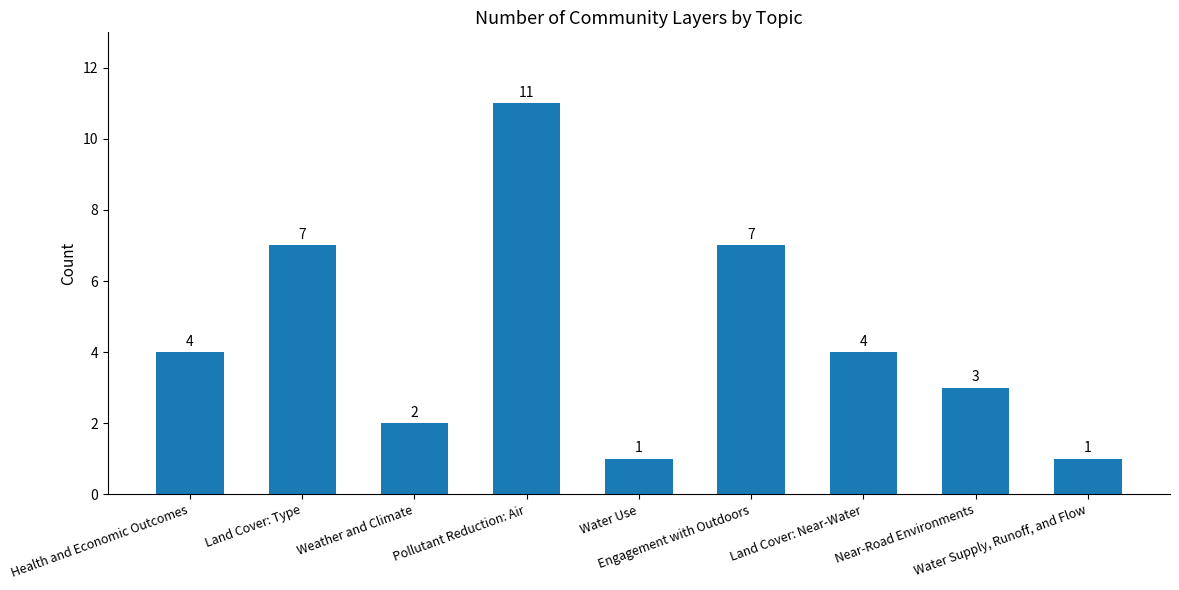

Count the values in the range 2 to 7.

6